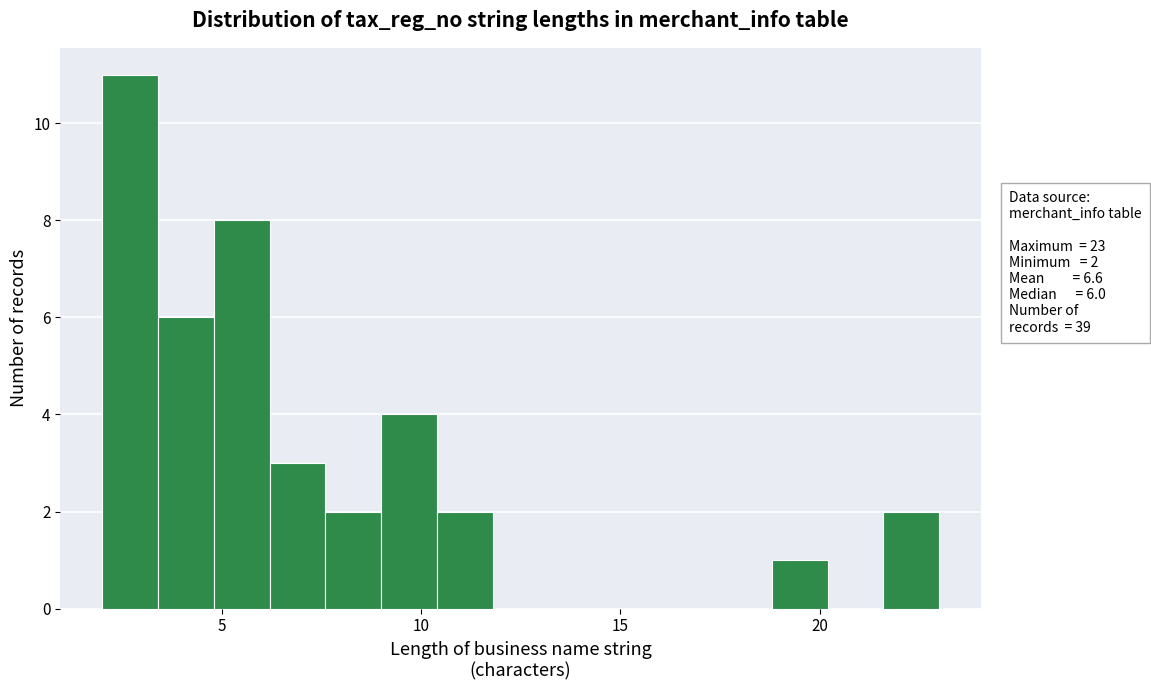

Read against the x-axis, roughly where is the centre of the tallest bar?

2.5